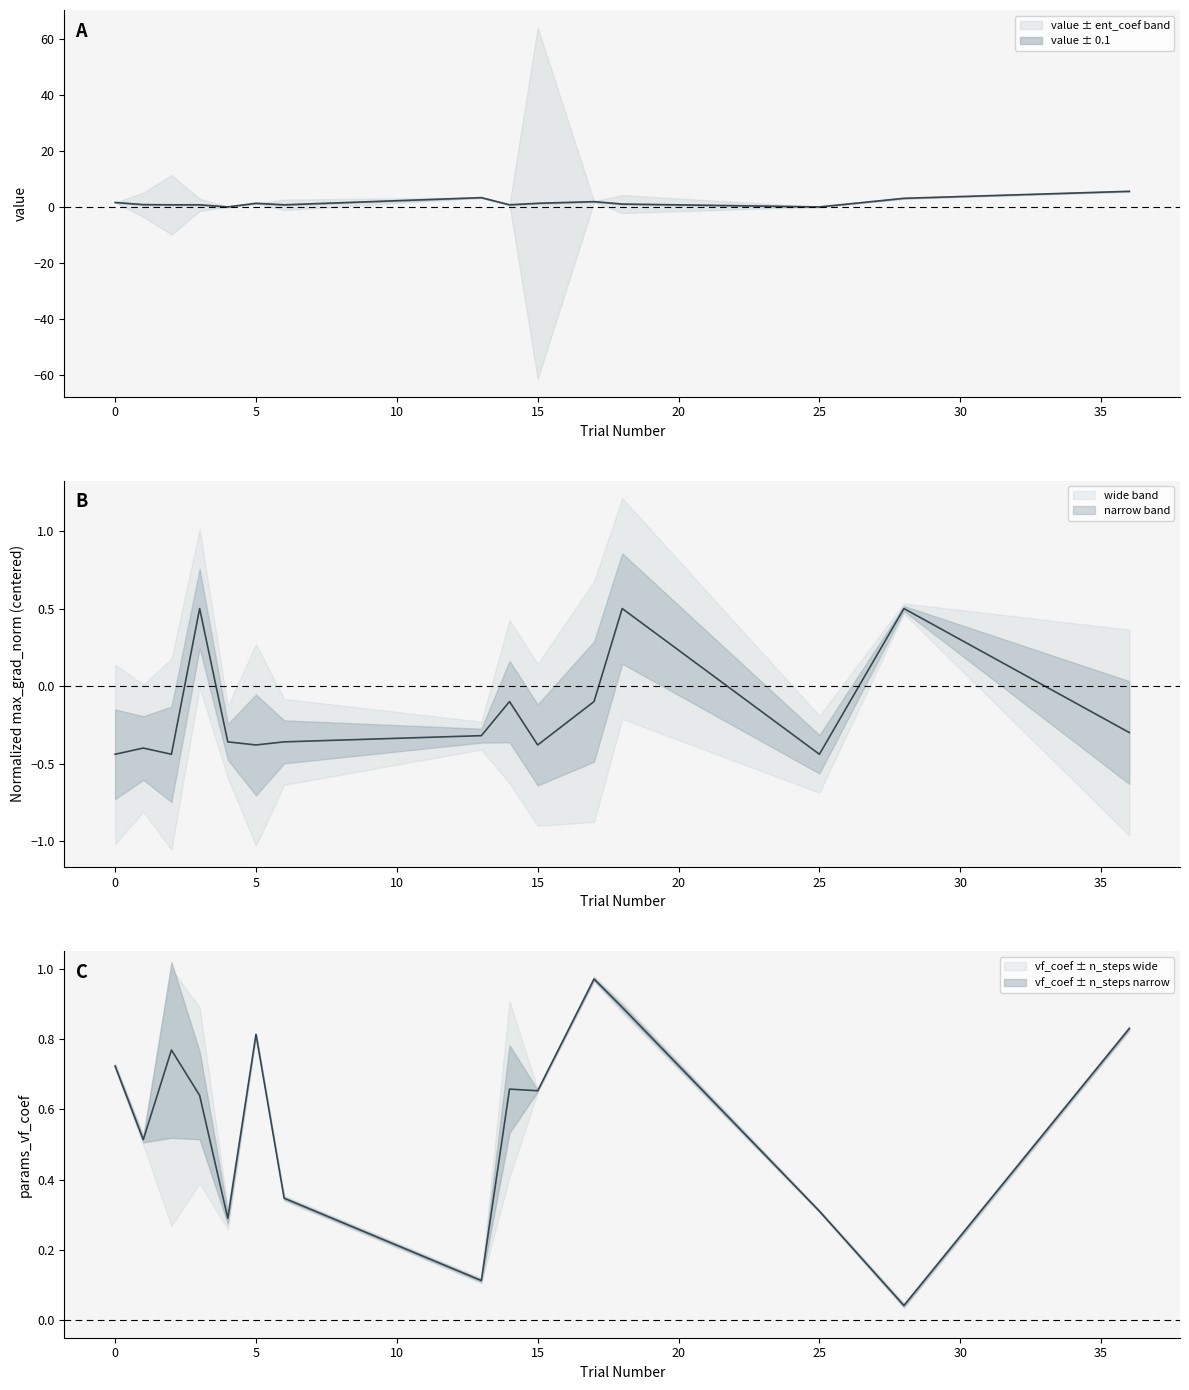

At which label is params_vf_coef closest to 0?

28